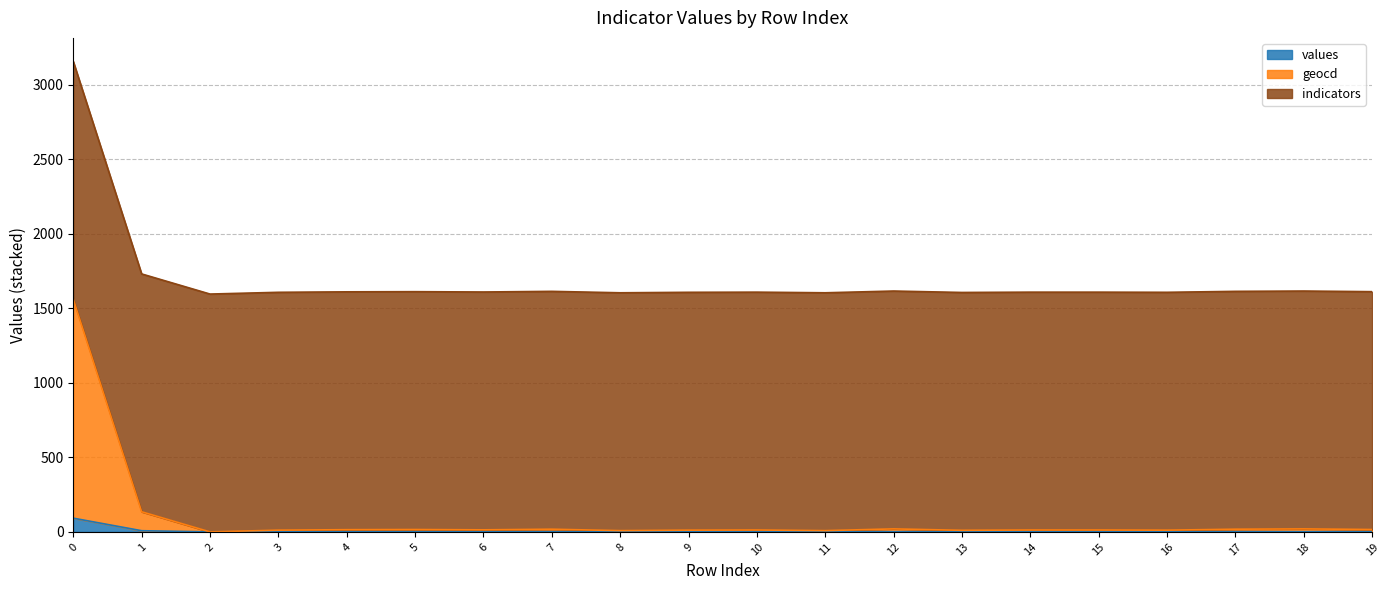

How many lines are shown in the chart?

3